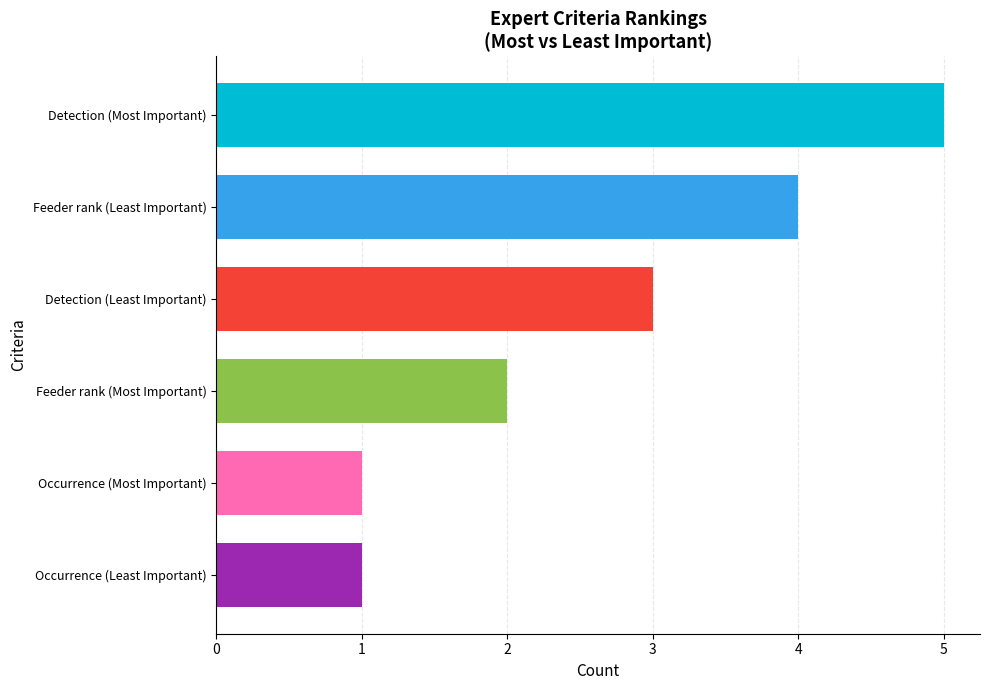

Approximately how many times larger is the value at Occurrence (Most Important) compared to Detection (Least Important)?

0.3